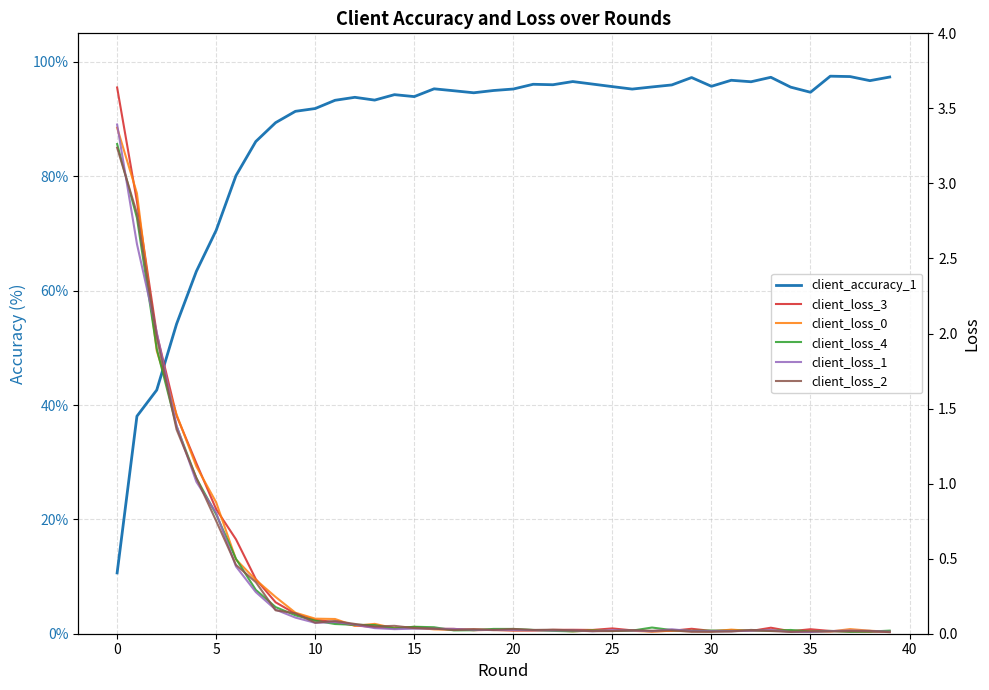

Is the value of client_loss_1 at 34 greater than the value of client_loss_2 at 21?

No